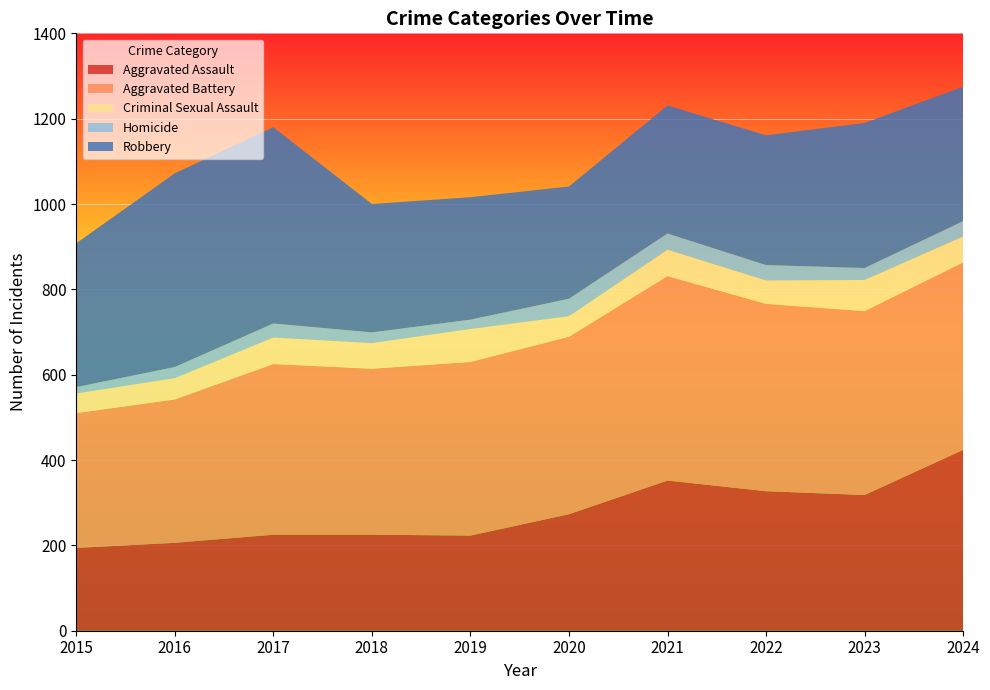

Reading left to right, what are all the values shown in this chart?

Aggravated Assault: 194	206	225	225	223	273	352	327	318	424
Aggravated Battery: 316	336	400	389	407	416	479	439	431	439
Criminal Sexual Assault: 46	50	62	60	77	48	62	55	73	61
Homicide: 15	26	33	25	22	41	38	36	28	36
Robbery: 337	454	460	301	287	263	300	304	340	315